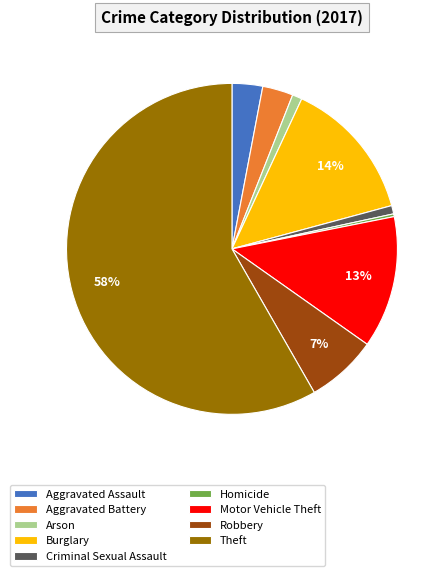

To the nearest percent, what is the average slice percentage?

11%